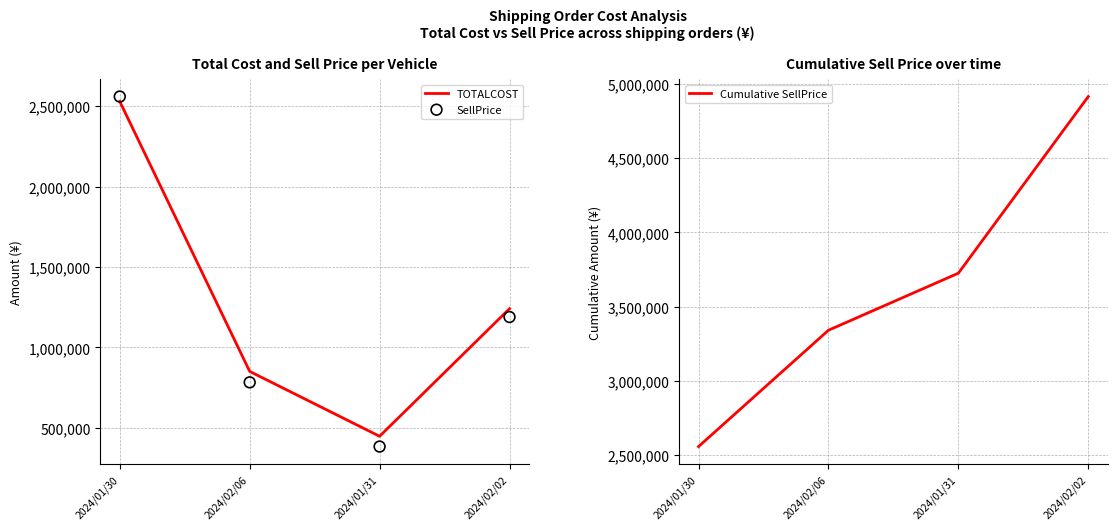

At how many categories does at least one series exceed 4509686?

1